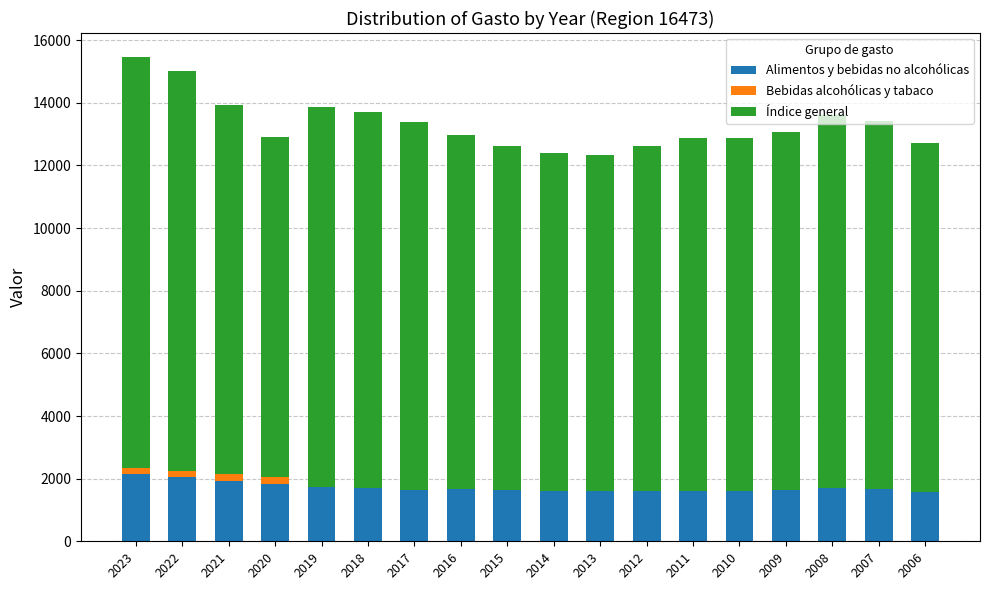

Read the Alimentos y bebidas no alcohólicas value at 2018.

1699.3